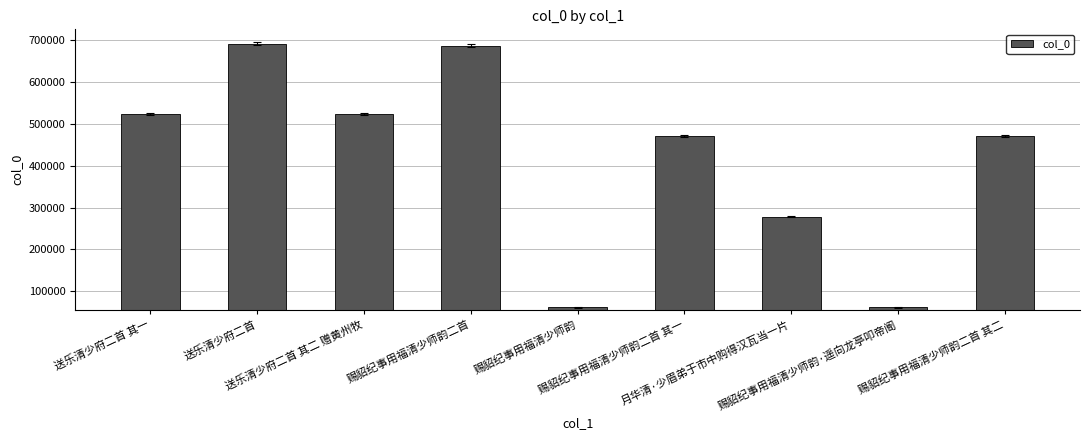

What is the difference between the maximum and second lowest values?

630616